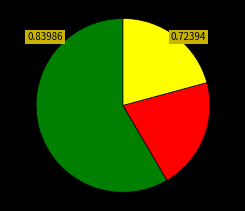

Does any single category account for the majority?

Yes